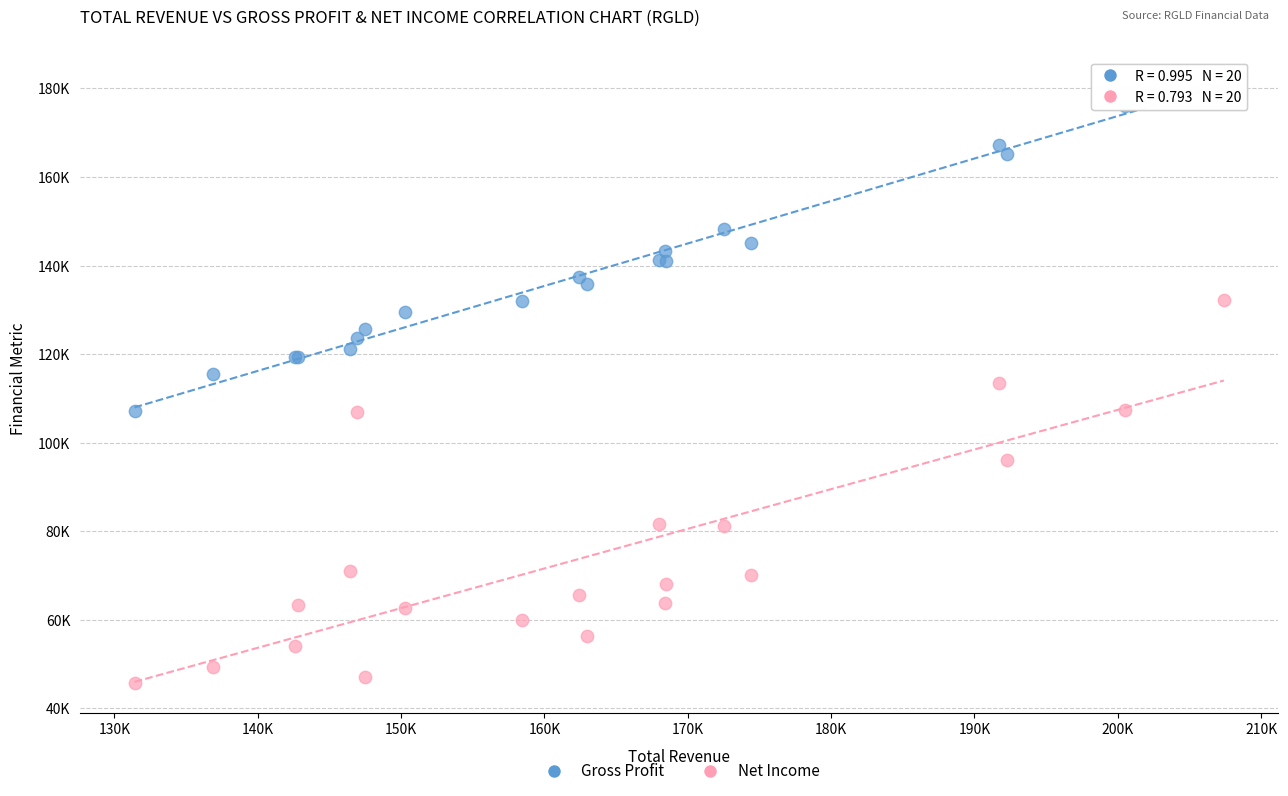

What are all the series names shown in the legend?

Gross Profit, Net Income